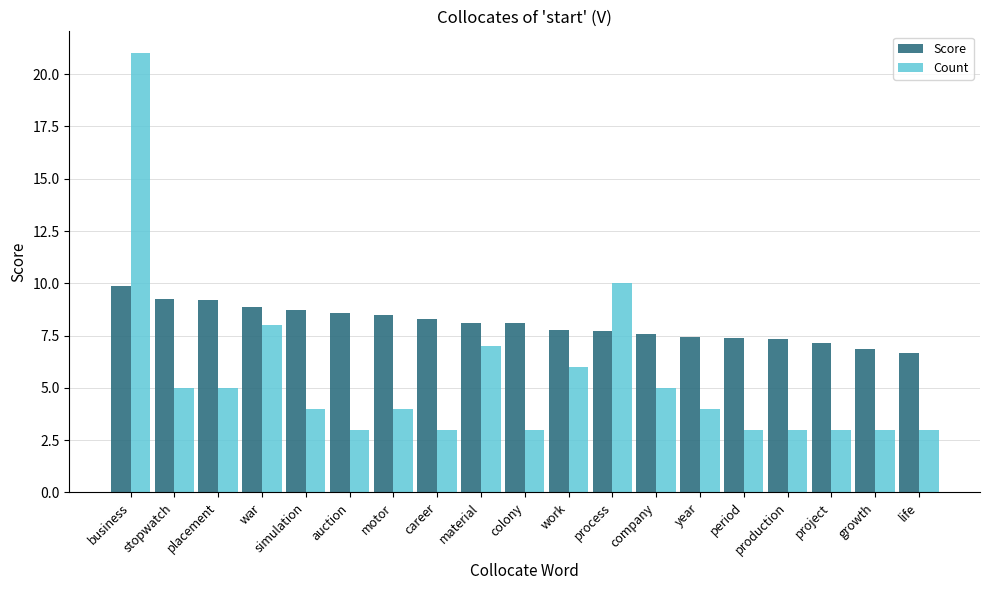

True or false: Count has a value of 2.4 at motor.

False